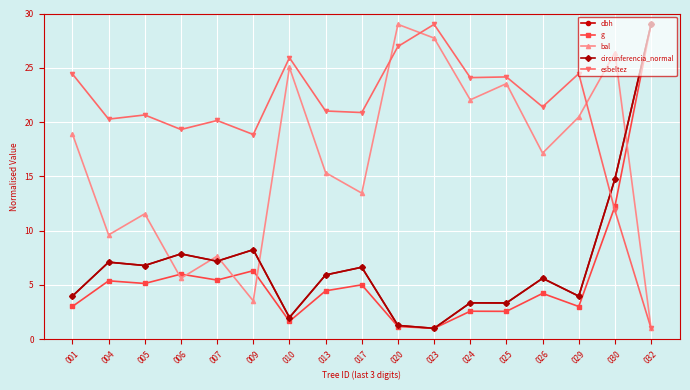

What is the smallest value displayed?

1.0